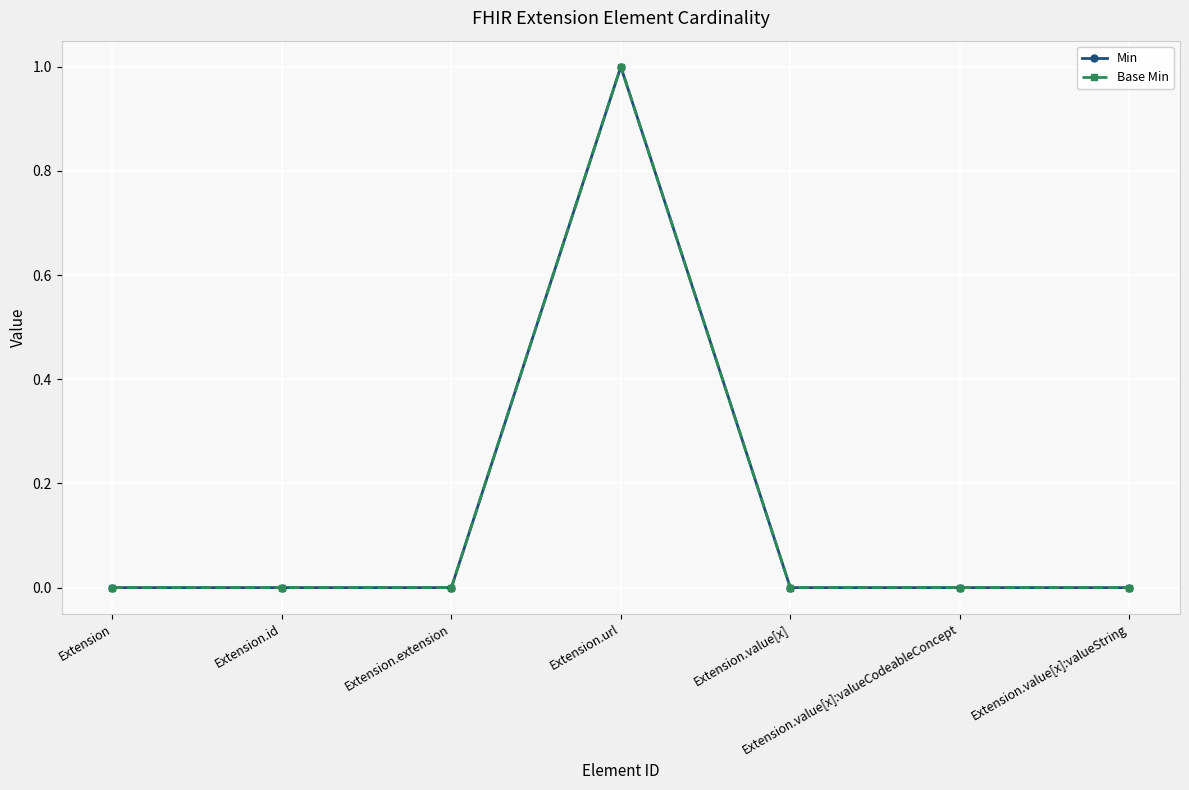

Reading left to right, transcribe all the data shown in this chart.

Min: Extension=0	Extension.id=0	Extension.extension=0	Extension.url=1	Extension.value[x]=0	Extension.value[x]:valueCodeableConcept=0	Extension.value[x]:valueString=0
Base Min: Extension=0	Extension.id=0	Extension.extension=0	Extension.url=1	Extension.value[x]=0	Extension.value[x]:valueCodeableConcept=0	Extension.value[x]:valueString=0